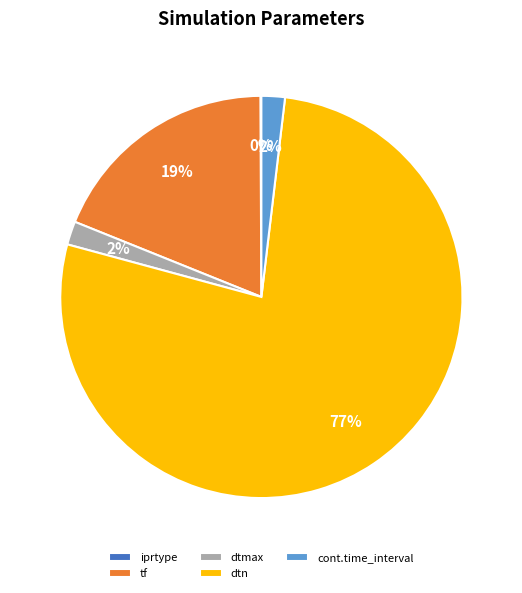

Is it true that tf is 19% of the pie?

True